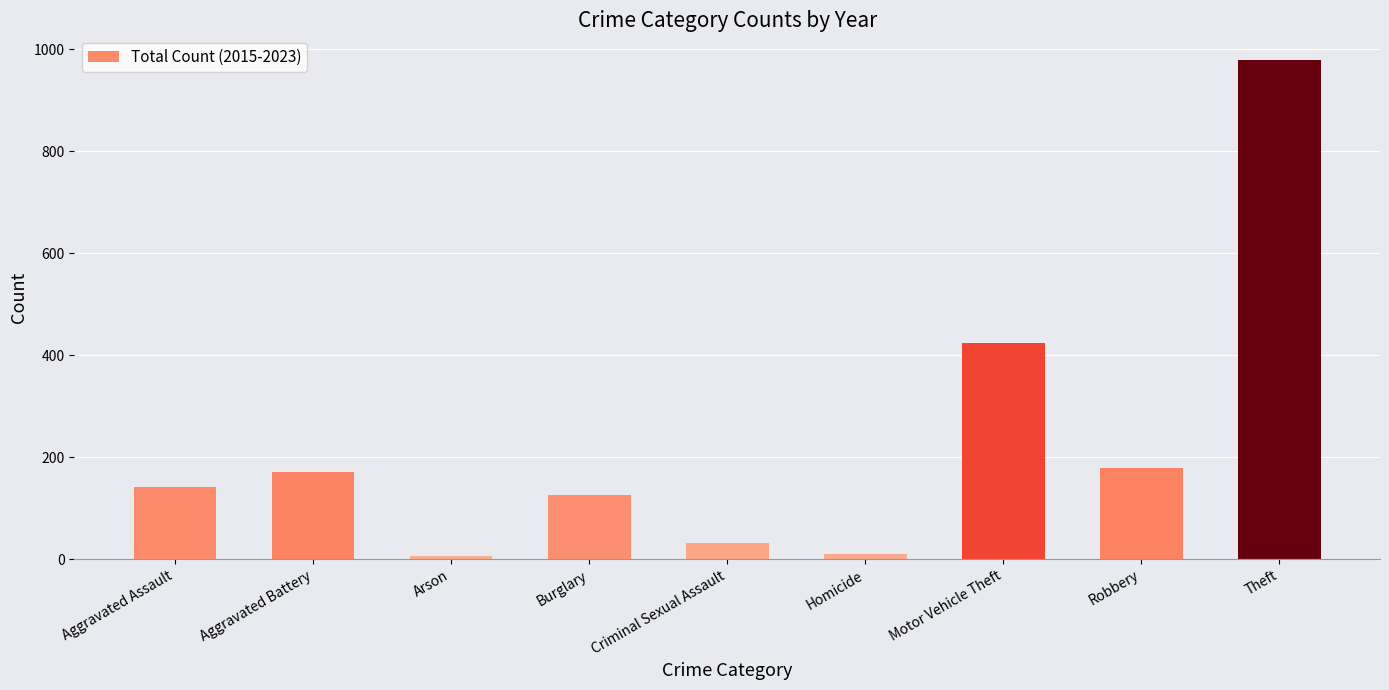

The chart shows a value of 170 at Aggravated Battery. True or false?

True